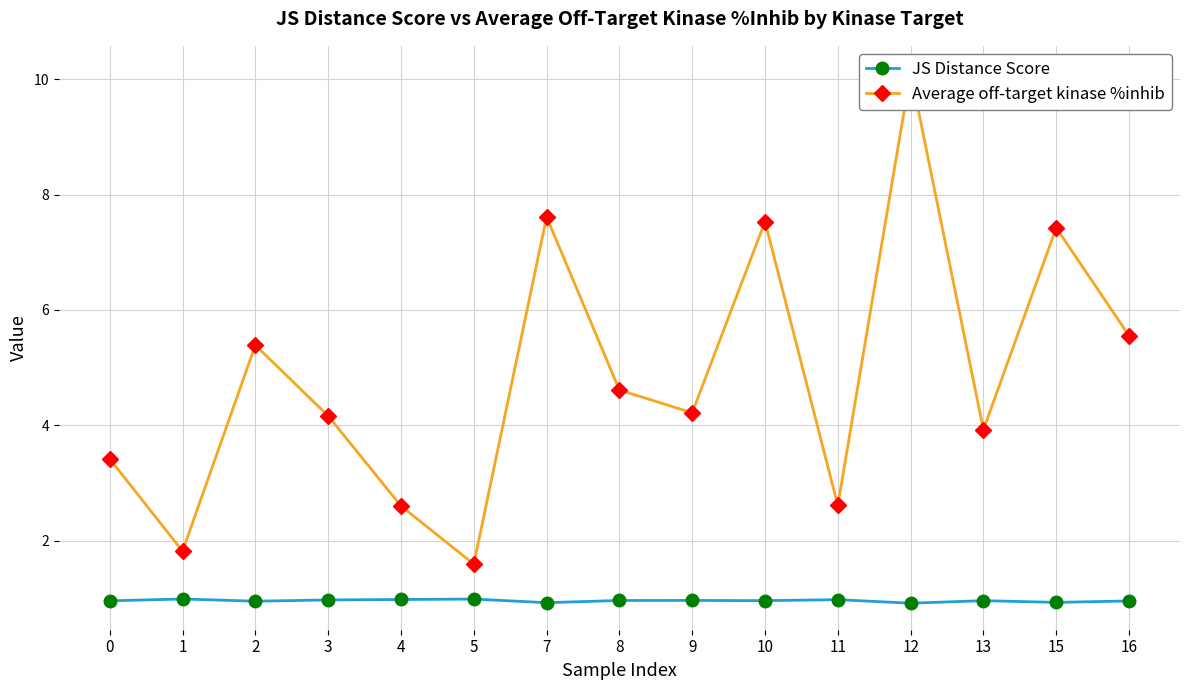

What is the sum of all JS Distance Score values?

14.4